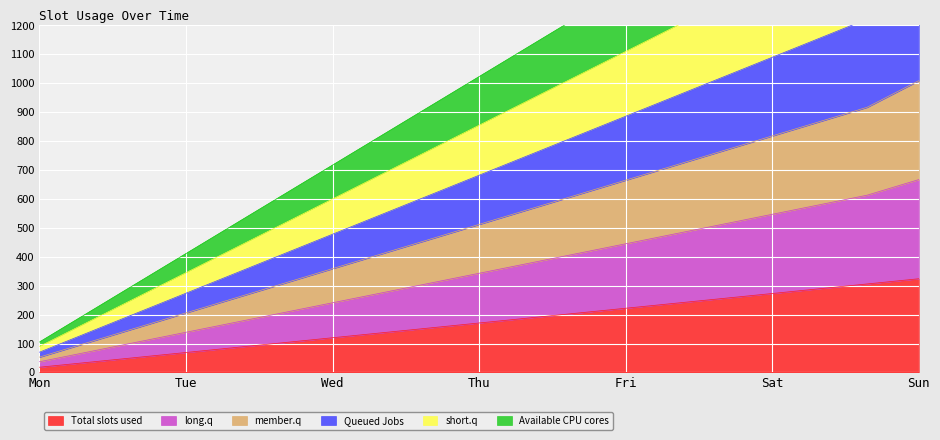

What is the highest value of the Total slots used series?

324